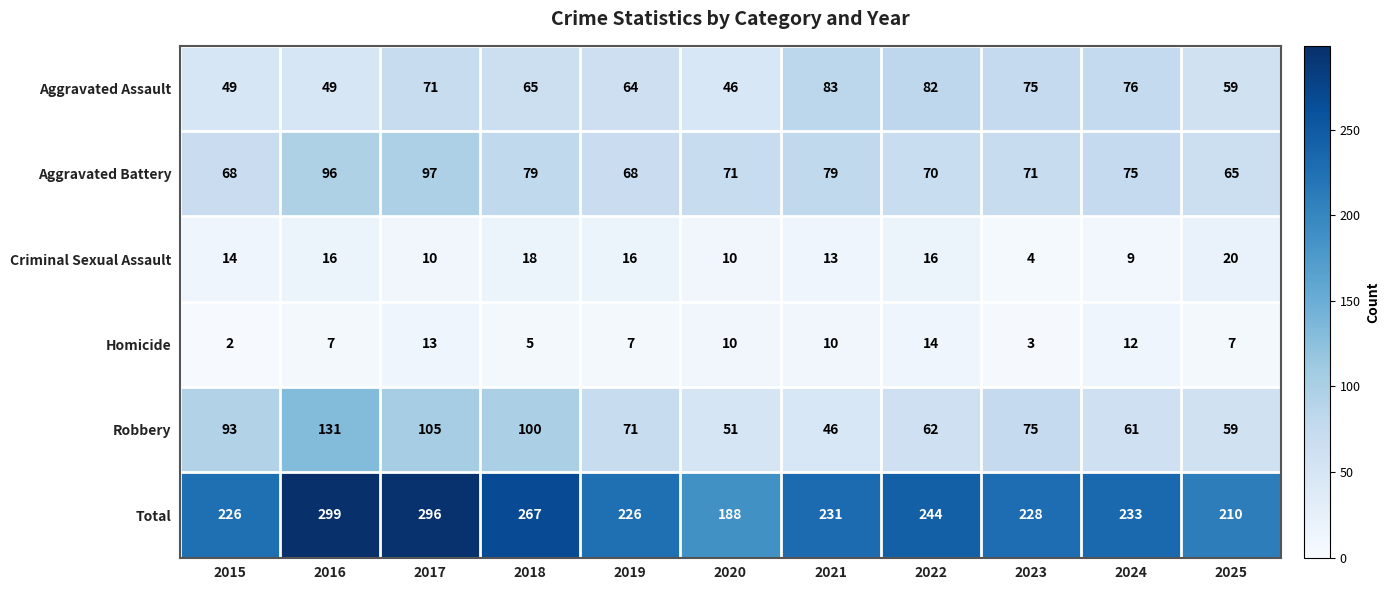

Count the number of data series in this chart.

6